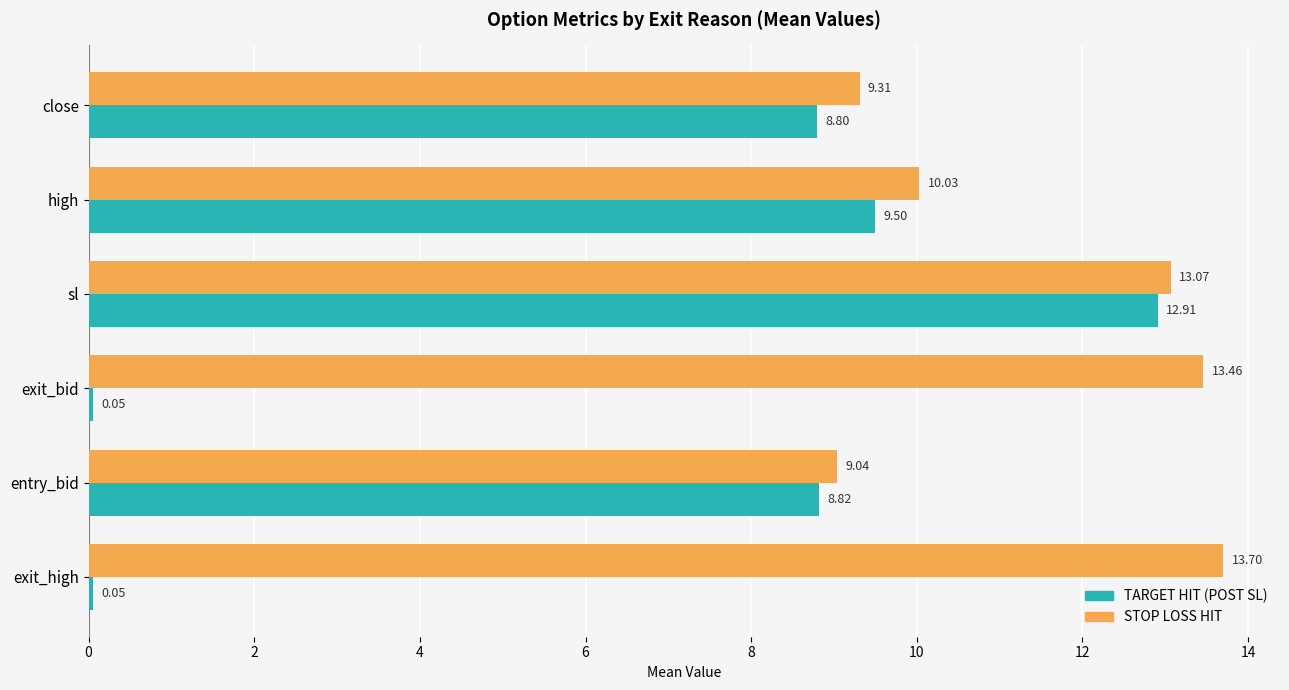

Which series has the largest total across all categories?

STOP LOSS HIT